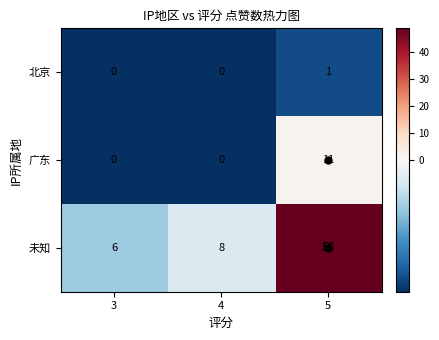

At which category does the chart reach its peak across all series?

5